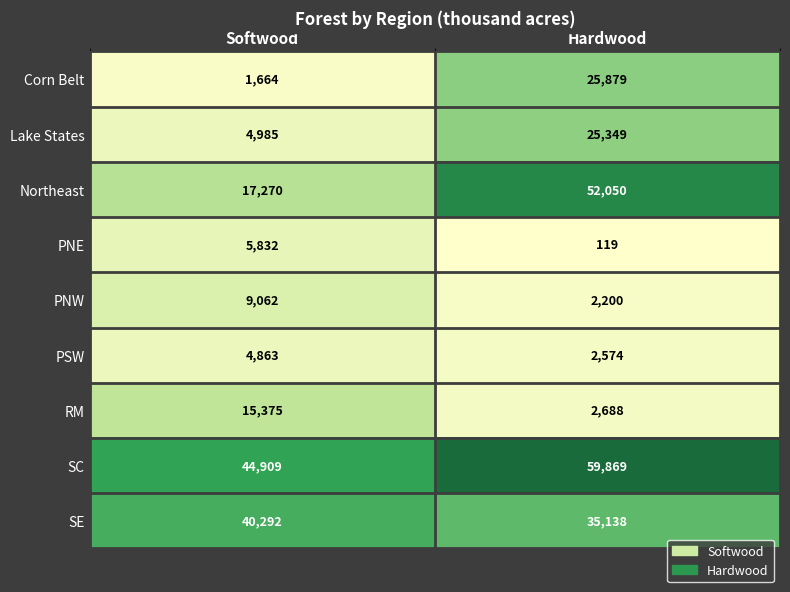

List the series in order of their peak value, lowest first.

PSW, PNE, PNW, RM, Lake States, Corn Belt, SE, Northeast, SC